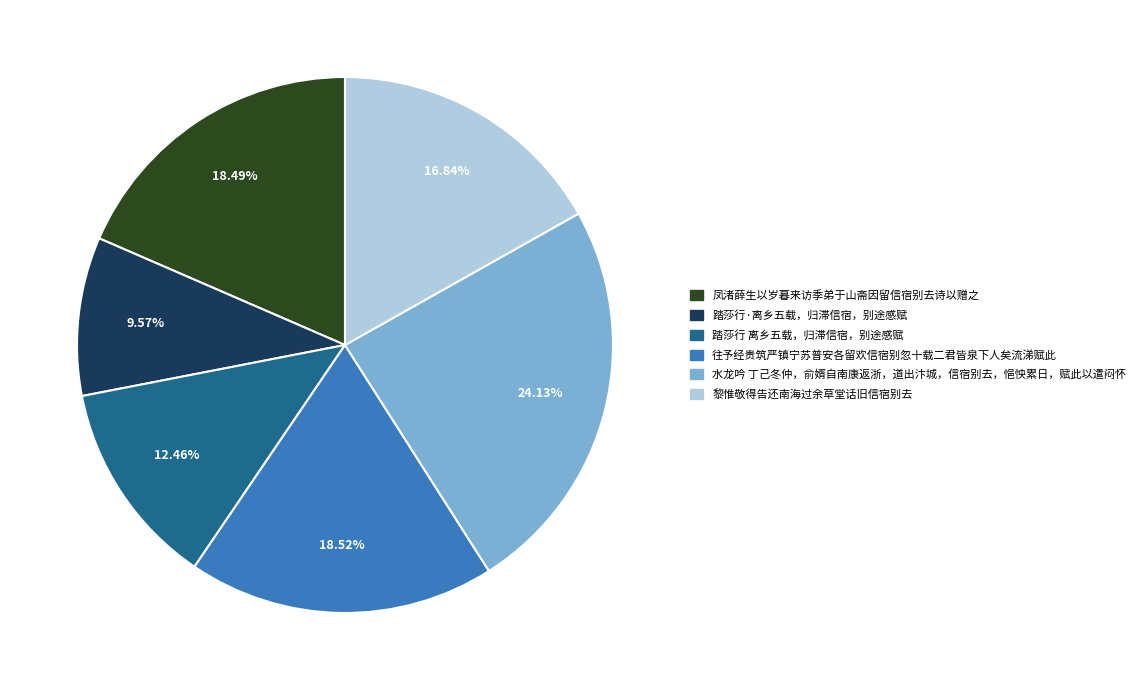

What is the ratio of the value at 黎惟敬得告还南海过余草堂话旧信宿别去 to the value at 往予经贵筑严镇宁苏普安各留欢信宿别忽十载二君皆泉下人矣流涕赋此?

0.9